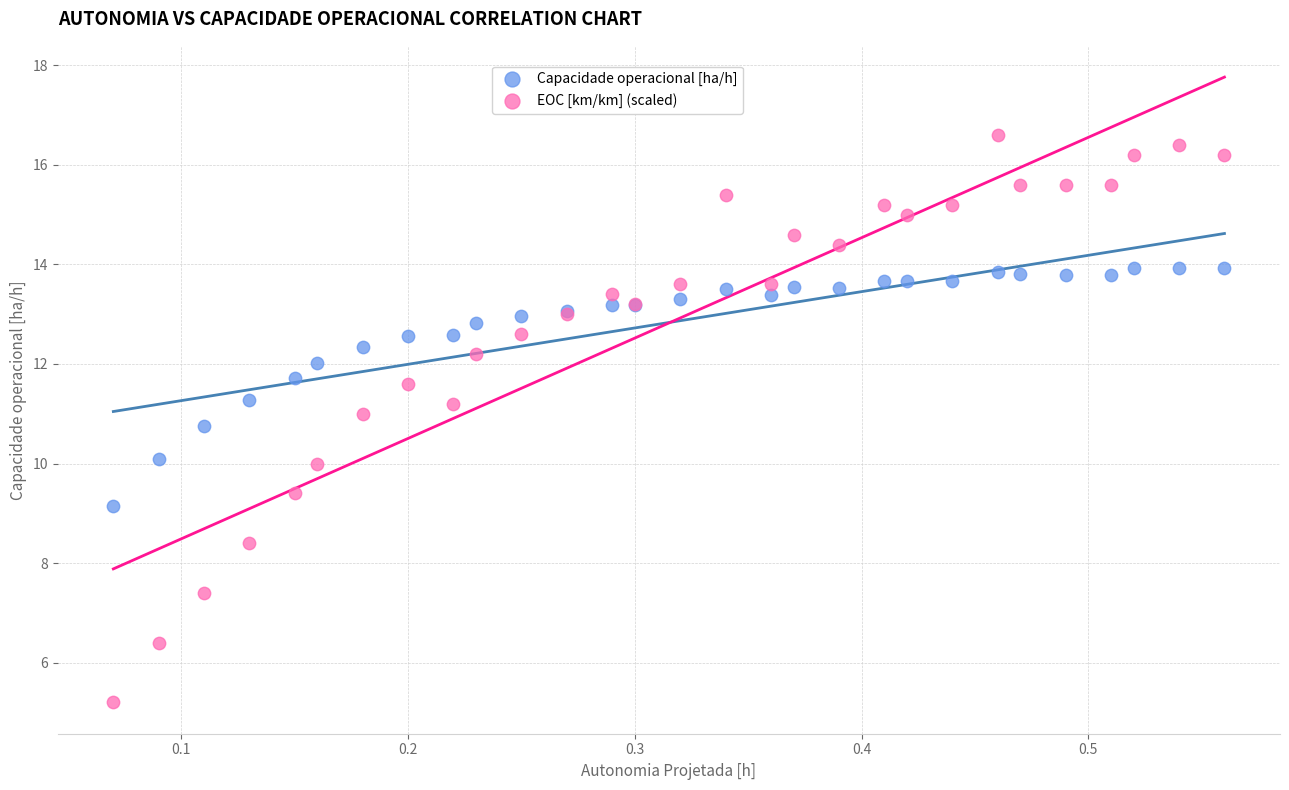

What are all the series names shown in the legend?

Capacidade operacional [ha/h], EOC [km/km] (scaled)